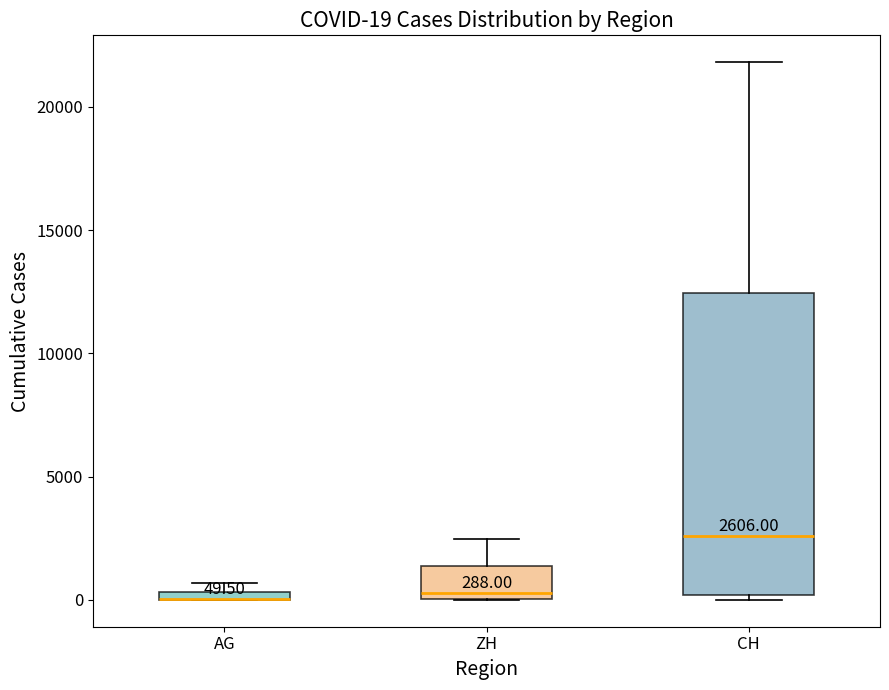

Which box is the tallest, from its lower edge to its upper edge?

CH